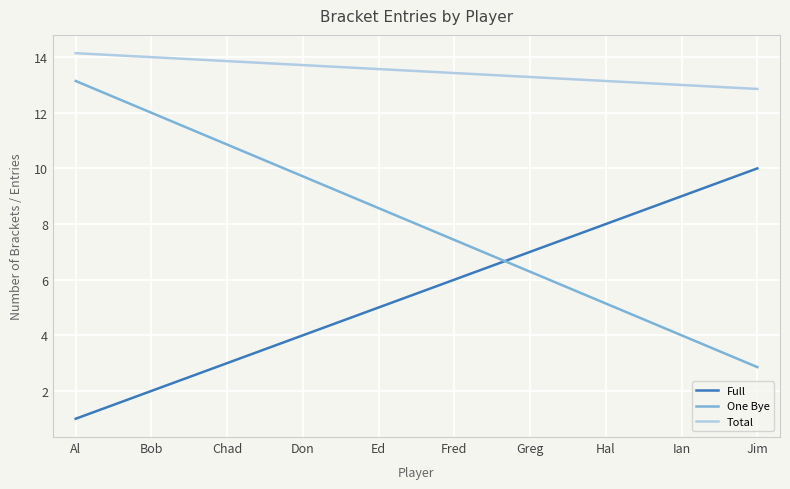

The value of One Bye at Al is 13.1. True or false?

True